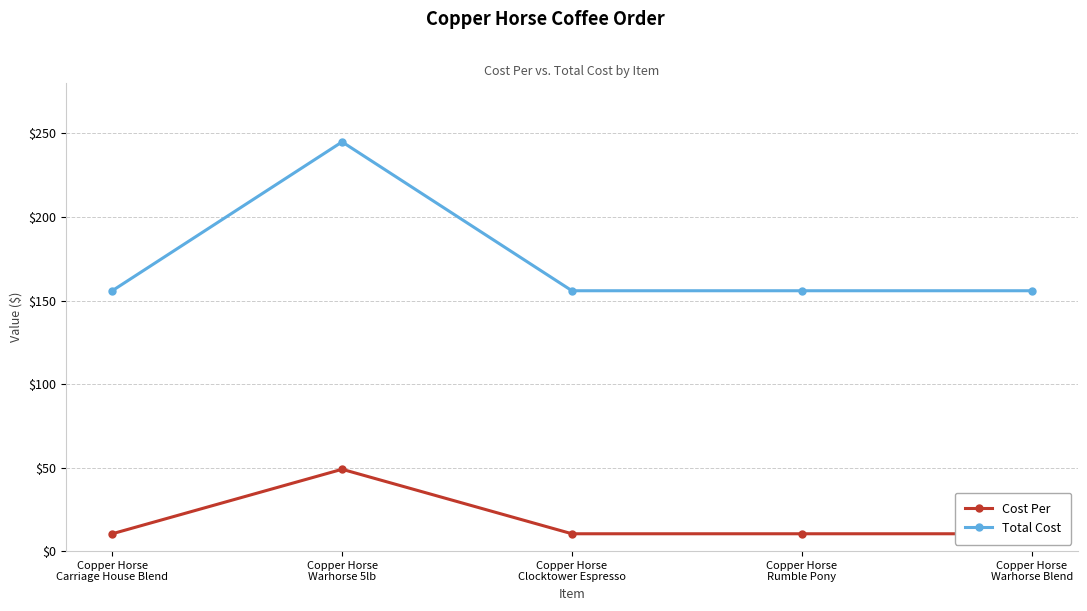

List the labels in order of Cost Per value, largest first.

Copper Horse
Warhorse 5lb, Copper Horse
Carriage House Blend, Copper Horse
Clocktower Espresso, Copper Horse
Rumble Pony, Copper Horse
Warhorse Blend